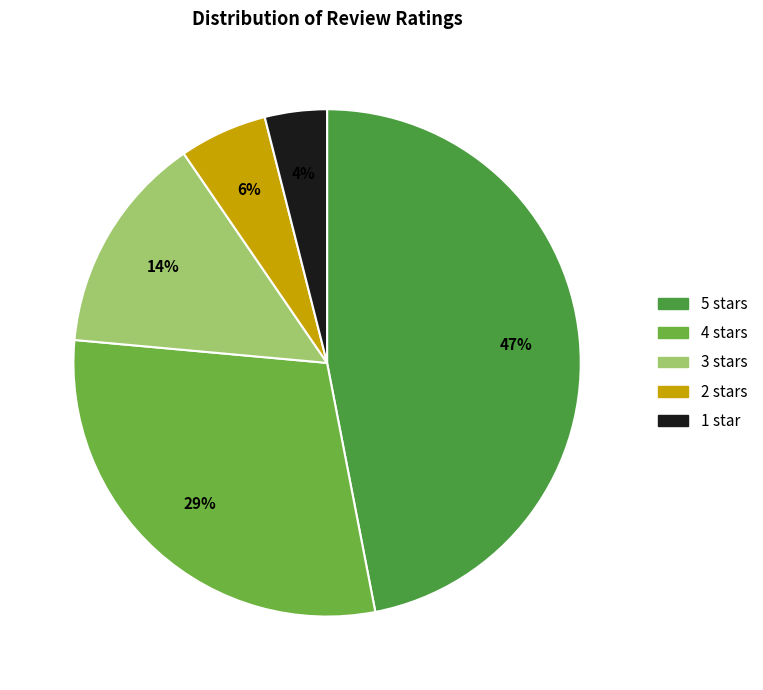

Is it true that 2 stars is 1% of the pie?

False